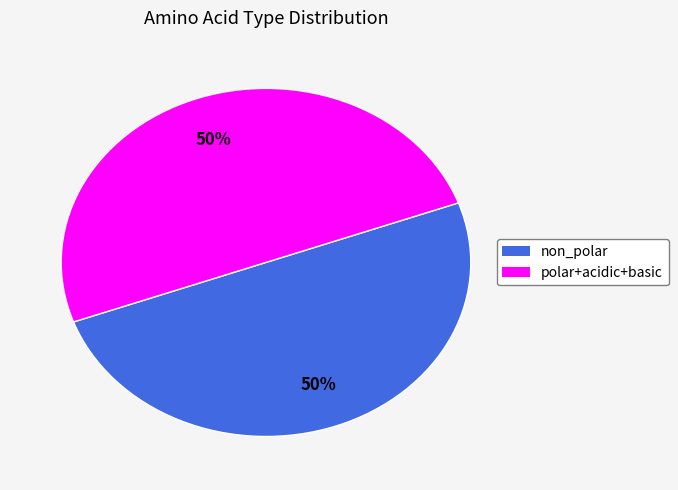

To the nearest percent, what is the average slice percentage?

50%